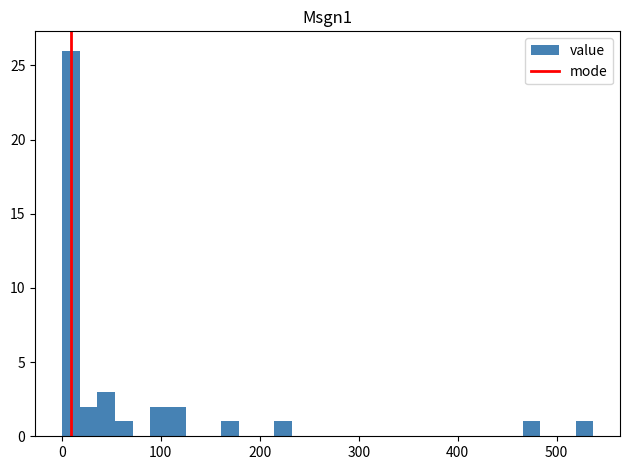

Around what value on the x-axis is the tallest bar? Give the approximate position of its centre, as read against the axis.

10